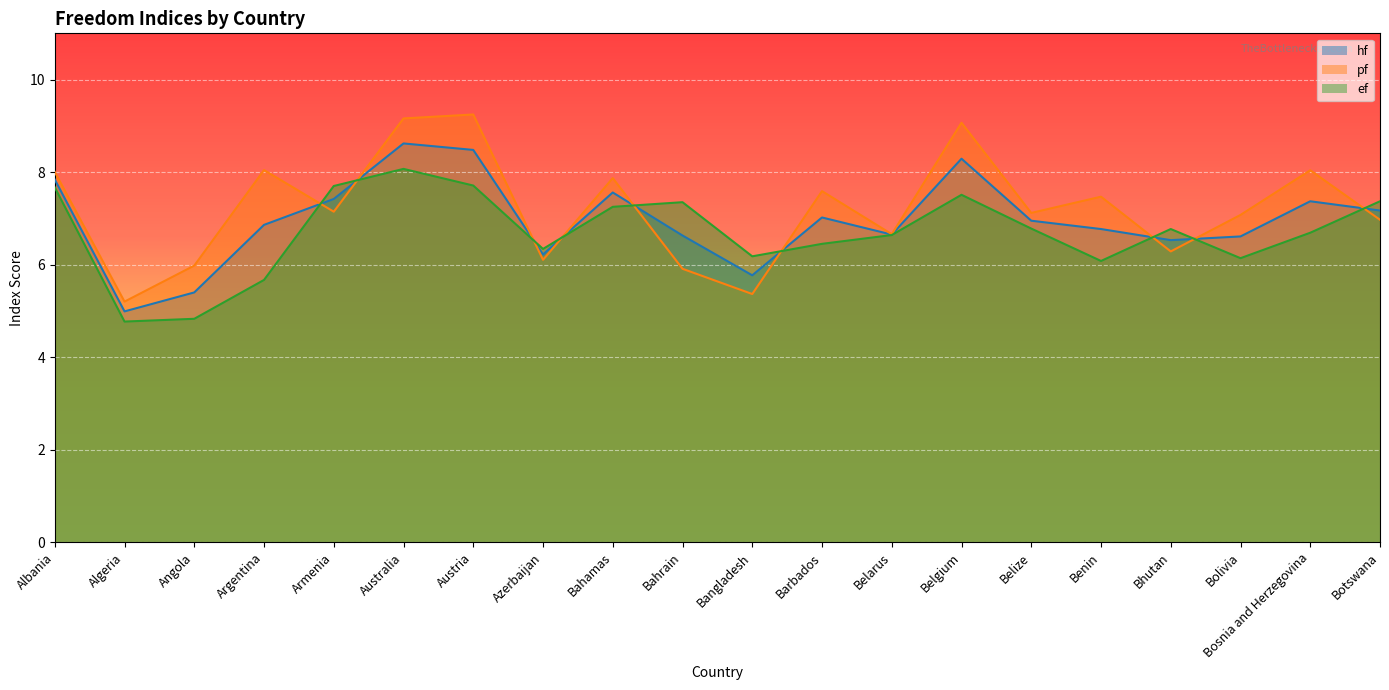

Rank the series by their maximum value, from highest to lowest.

pf, hf, ef